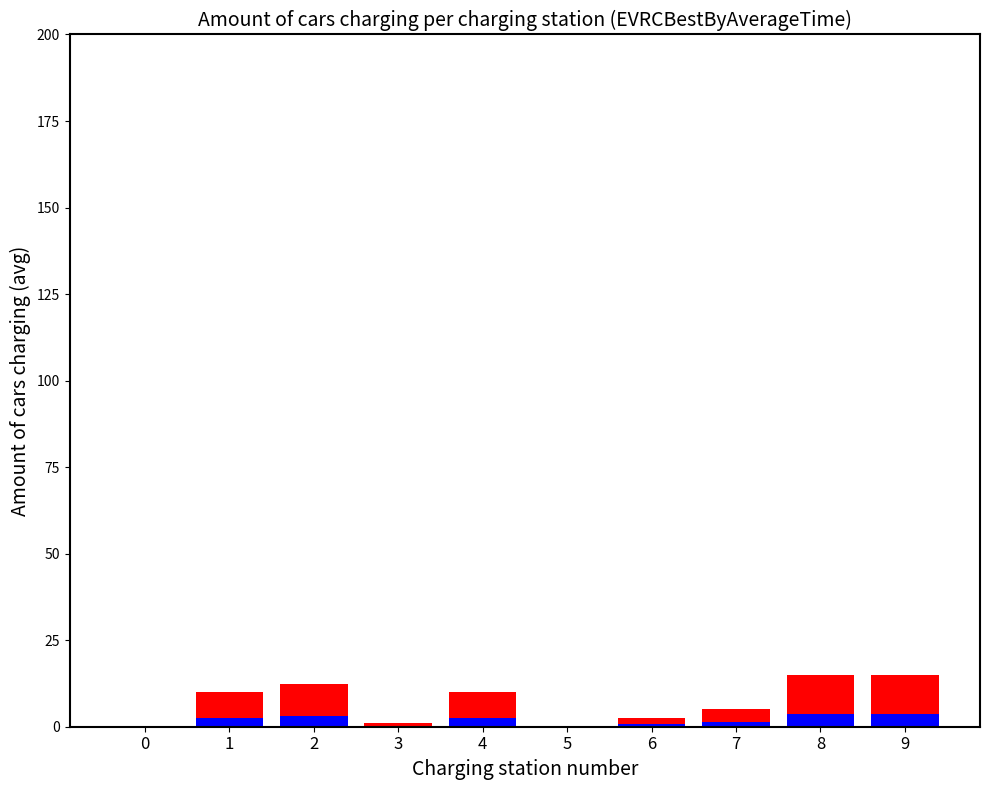

How many data points does each series have?

10